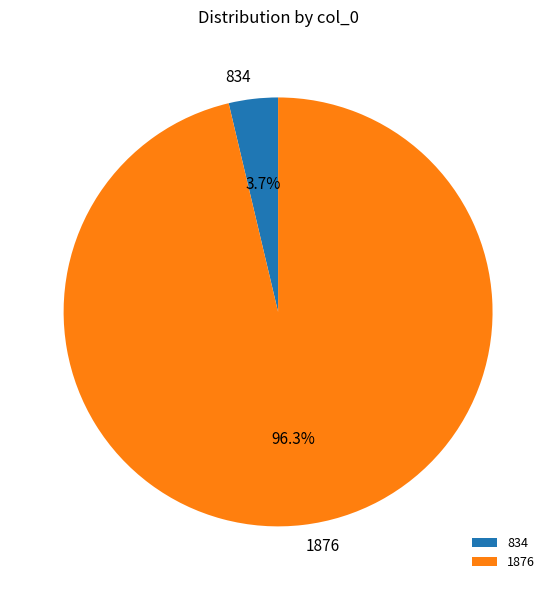

What is the majority slice?

1876